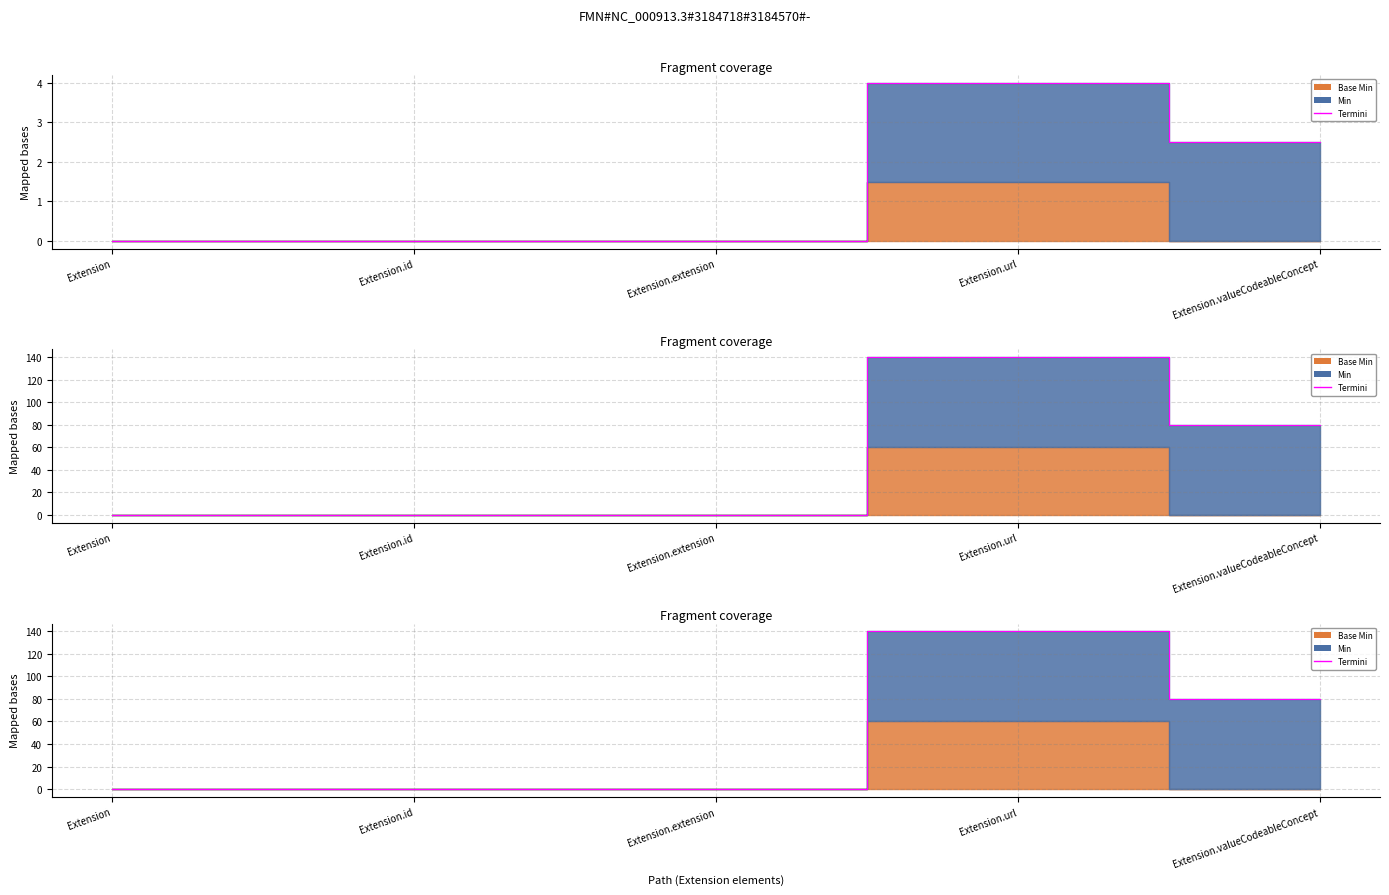

At which category does the data reach its first local peak?

Extension.url